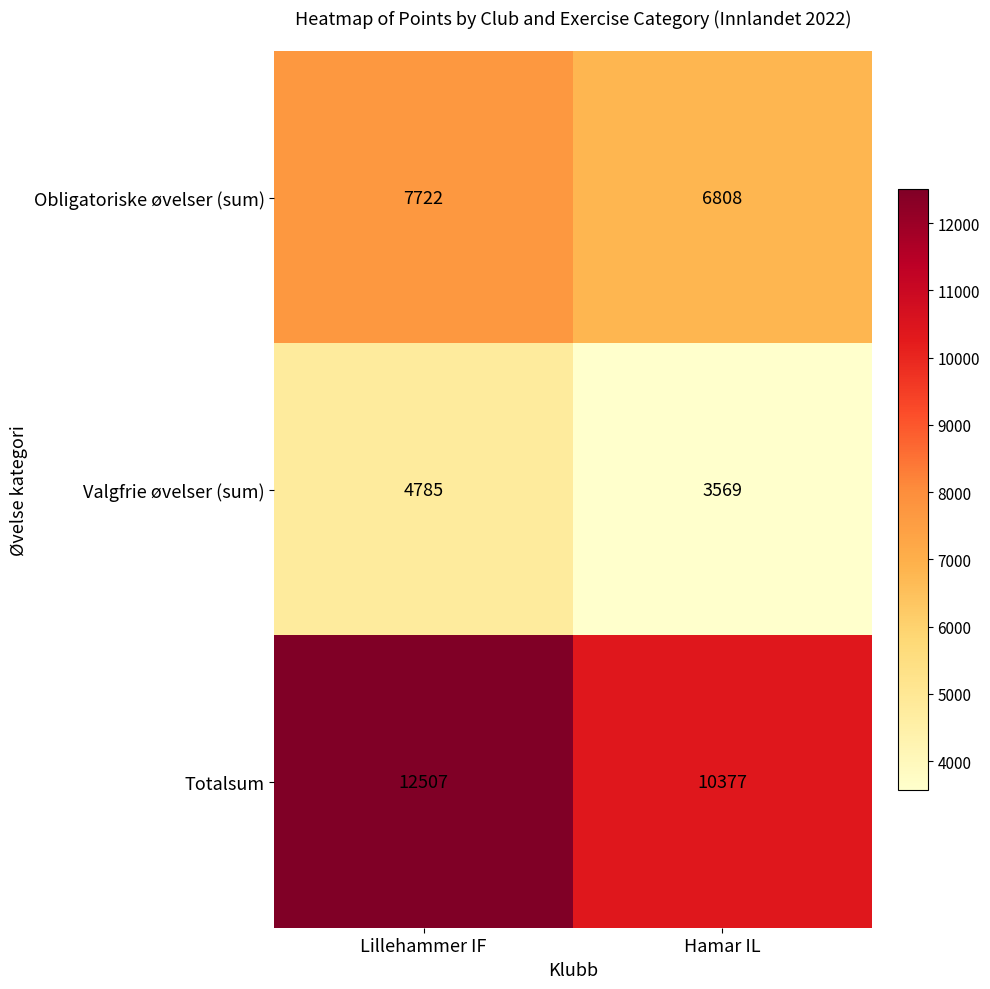

At which category is the sum across all series the highest?

Lillehammer IF